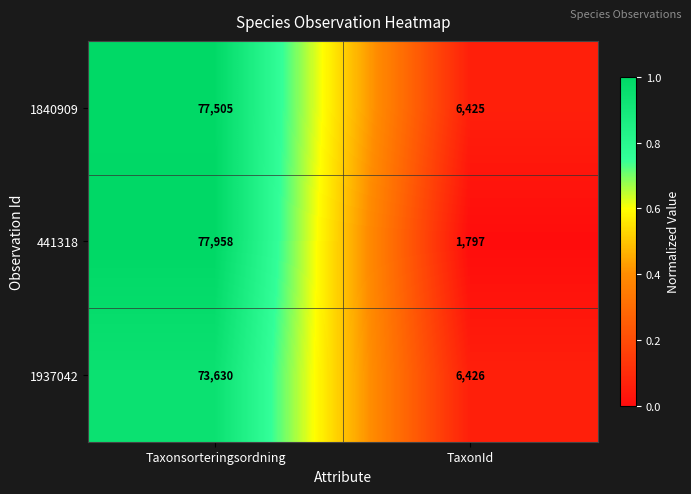

Which category has the lowest value across all series?

TaxonId